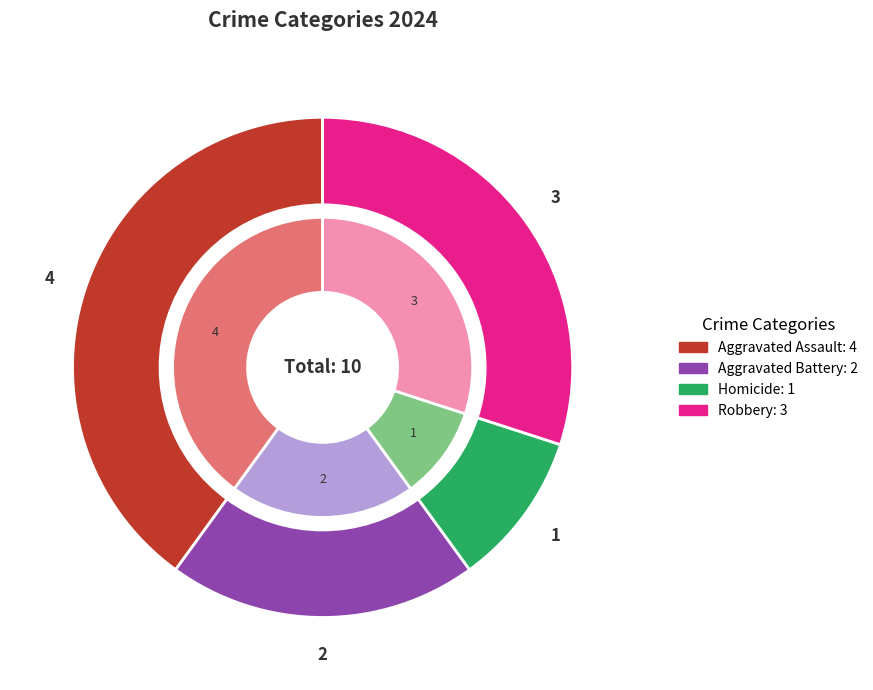

To the nearest percent, what is the difference between the Robbery and Aggravated Assault slice percentages?

10%